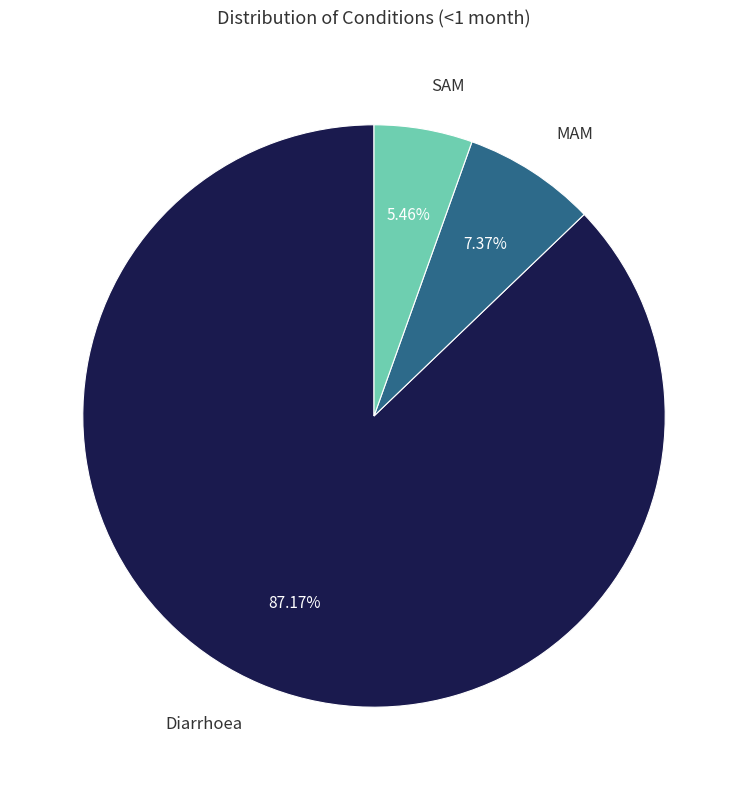

Between Diarrhoea and MAM, which is larger?

Diarrhoea